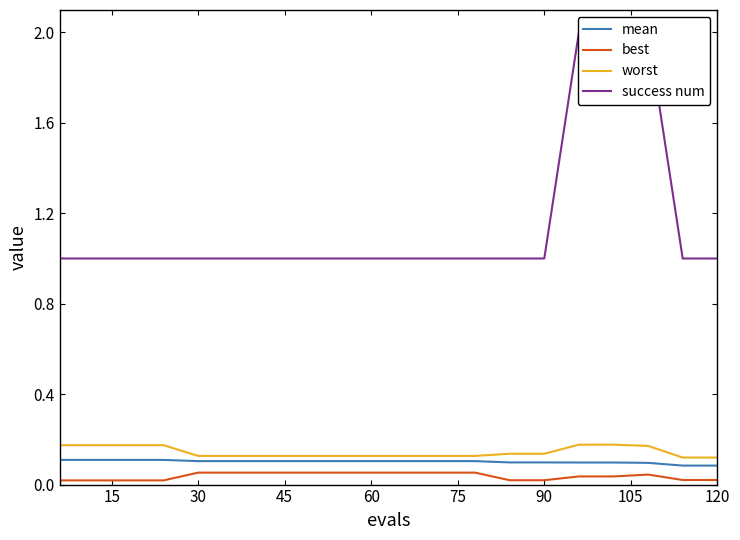

The worst series shows 0.1 at 120. True or false?

True